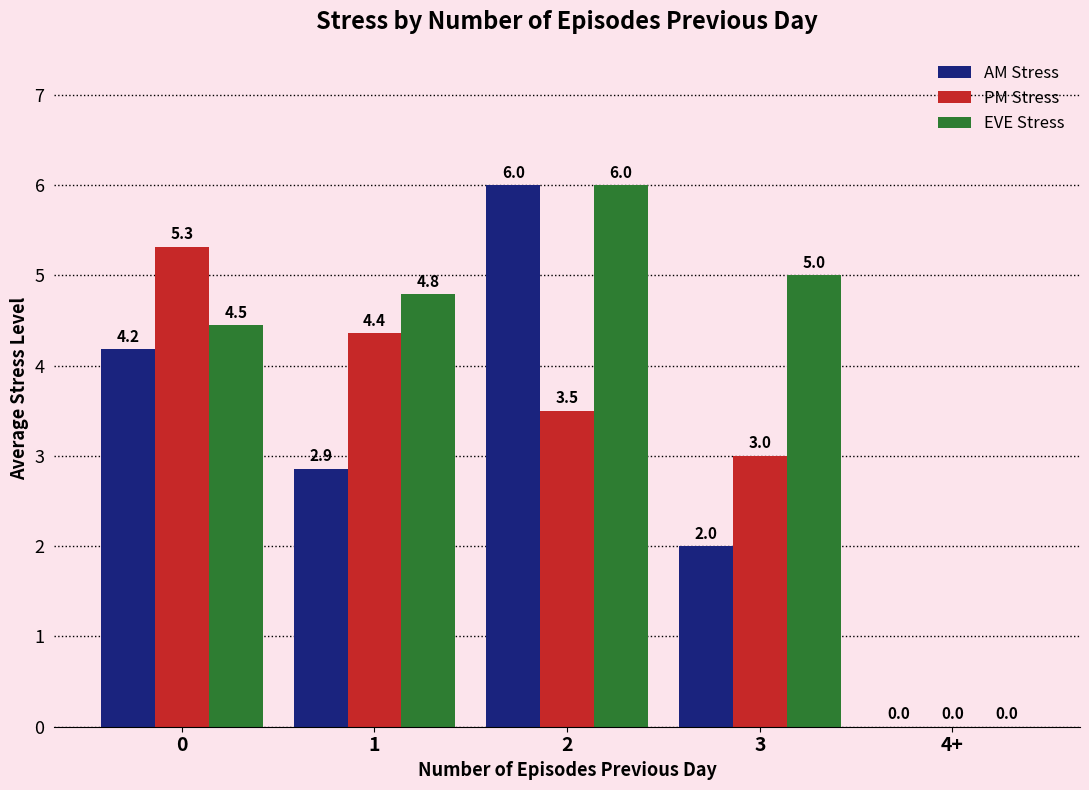

How many distinct data groups are displayed?

3